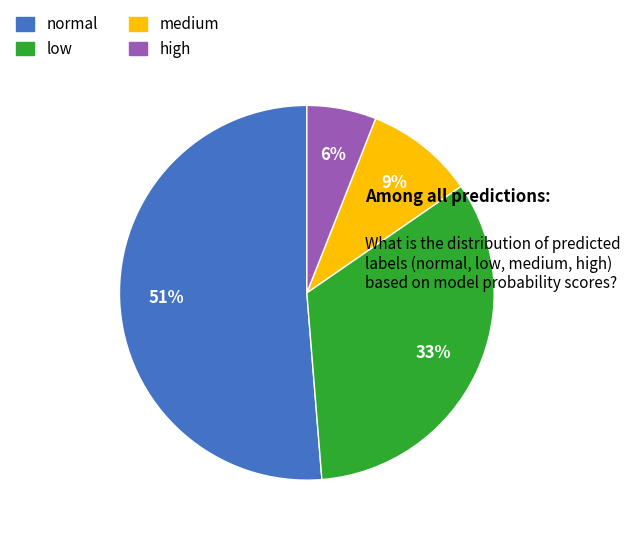

Rank the categories by value from lowest to highest.

high, medium, low, normal